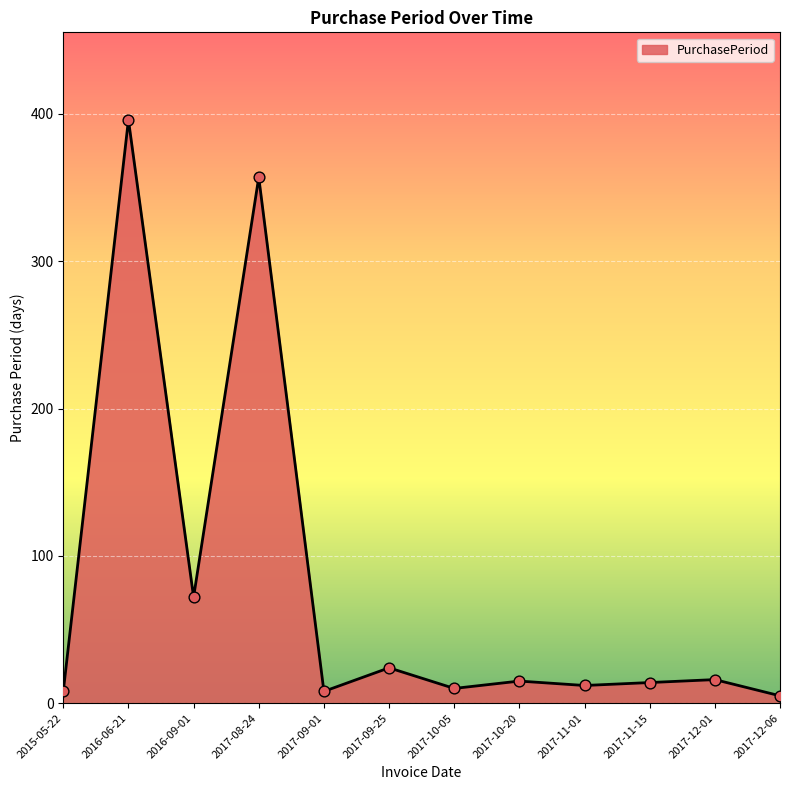

Approximately how many times larger is the value at 2016-09-01 compared to 2017-09-25?

3.0